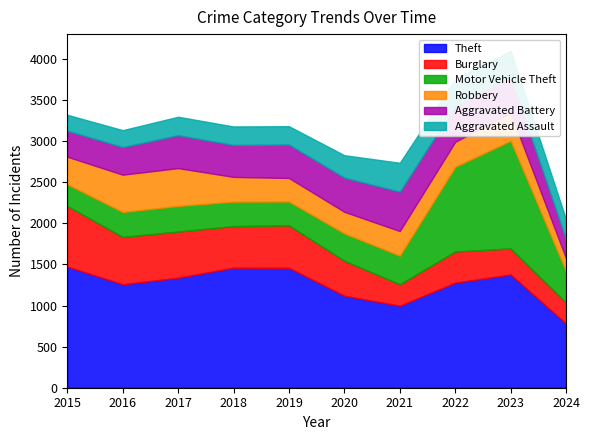

Reading left to right, extract all data points from this chart.

Theft: 2015=1474	2016=1259	2017=1339	2018=1461	2019=1459	2020=1120	2021=998	2022=1279	2023=1378	2024=782
Burglary: 2015=738	2016=576	2017=562	2018=506	2019=517	2020=425	2021=261	2022=379	2023=317	2024=254
Motor Vehicle Theft: 2015=263	2016=304	2017=312	2018=298	2019=290	2020=333	2021=348	2022=1031	2023=1311	2024=380
Robbery: 2015=337	2016=454	2017=460	2018=301	2019=287	2020=263	2021=300	2022=304	2023=341	2024=161
Aggravated Battery: 2015=316	2016=336	2017=400	2018=389	2019=407	2020=416	2021=479	2022=439	2023=432	2024=231
Aggravated Assault: 2015=194	2016=206	2017=225	2018=225	2019=223	2020=273	2021=352	2022=327	2023=320	2024=242